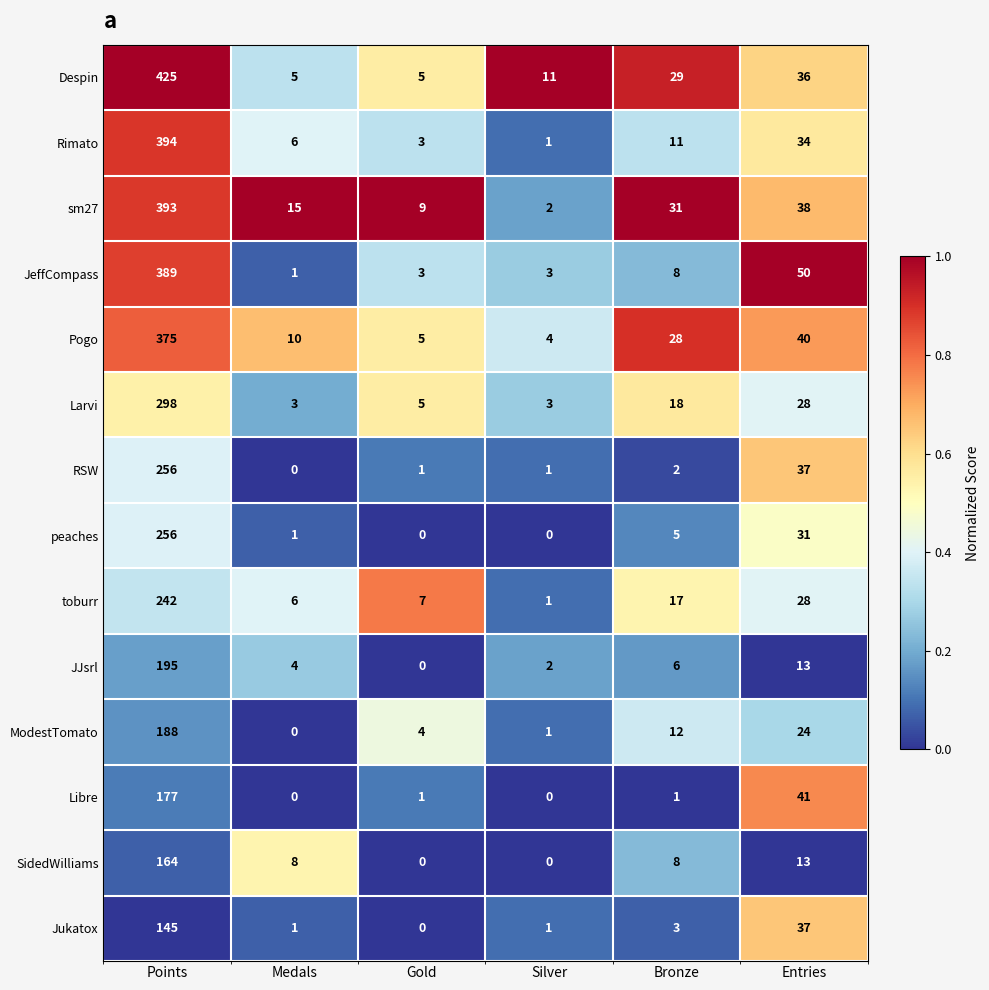

What is the sum of all Jukatox values?

187